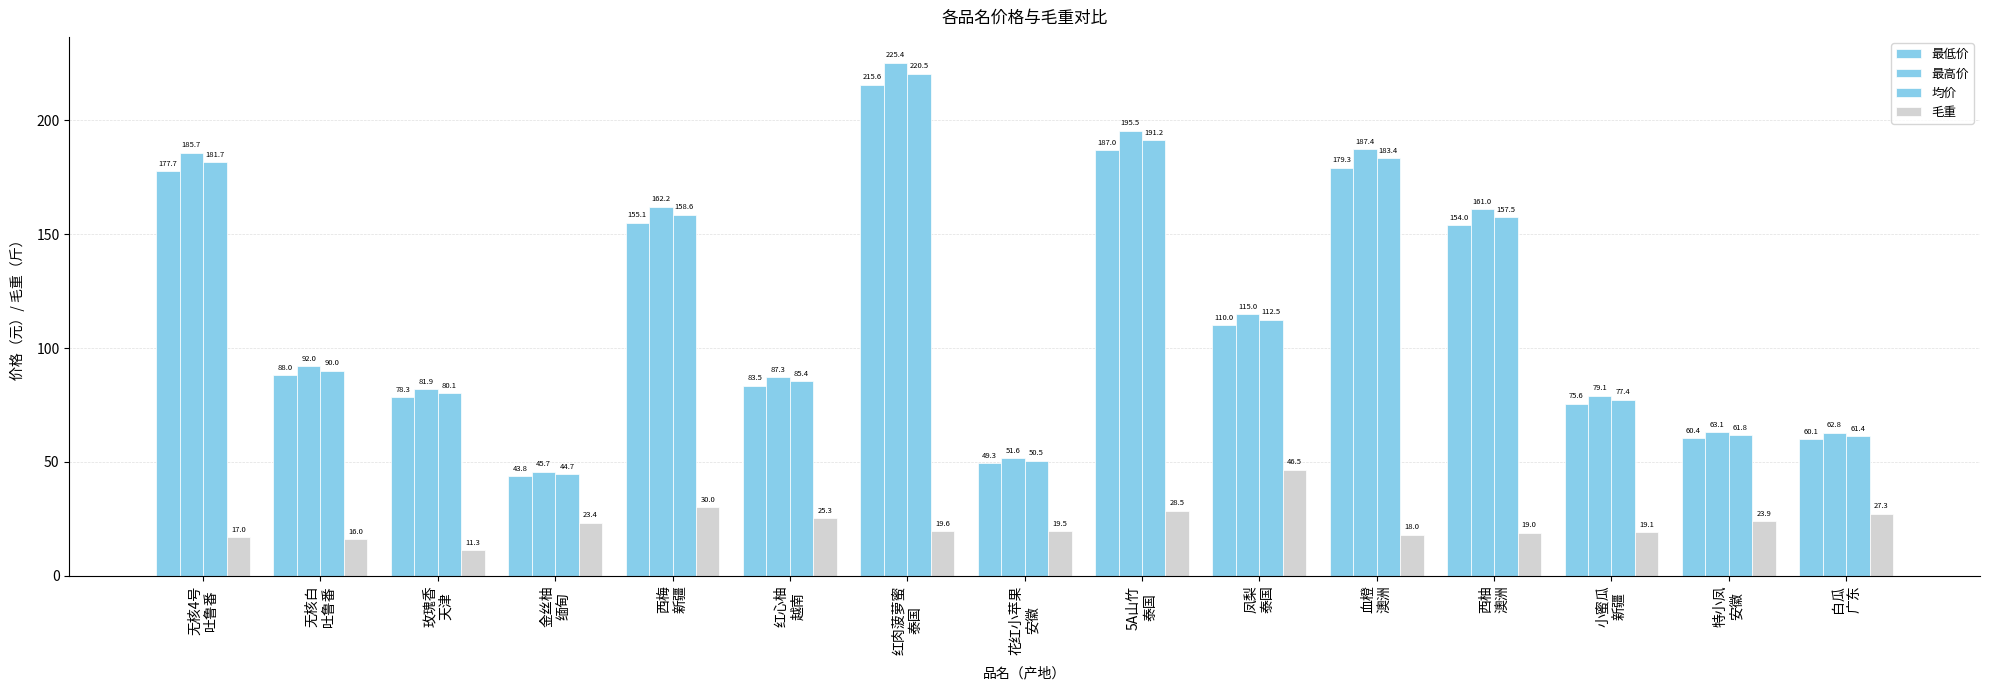

What is the value of the 均价 bar at the 15th from the left?

61.4